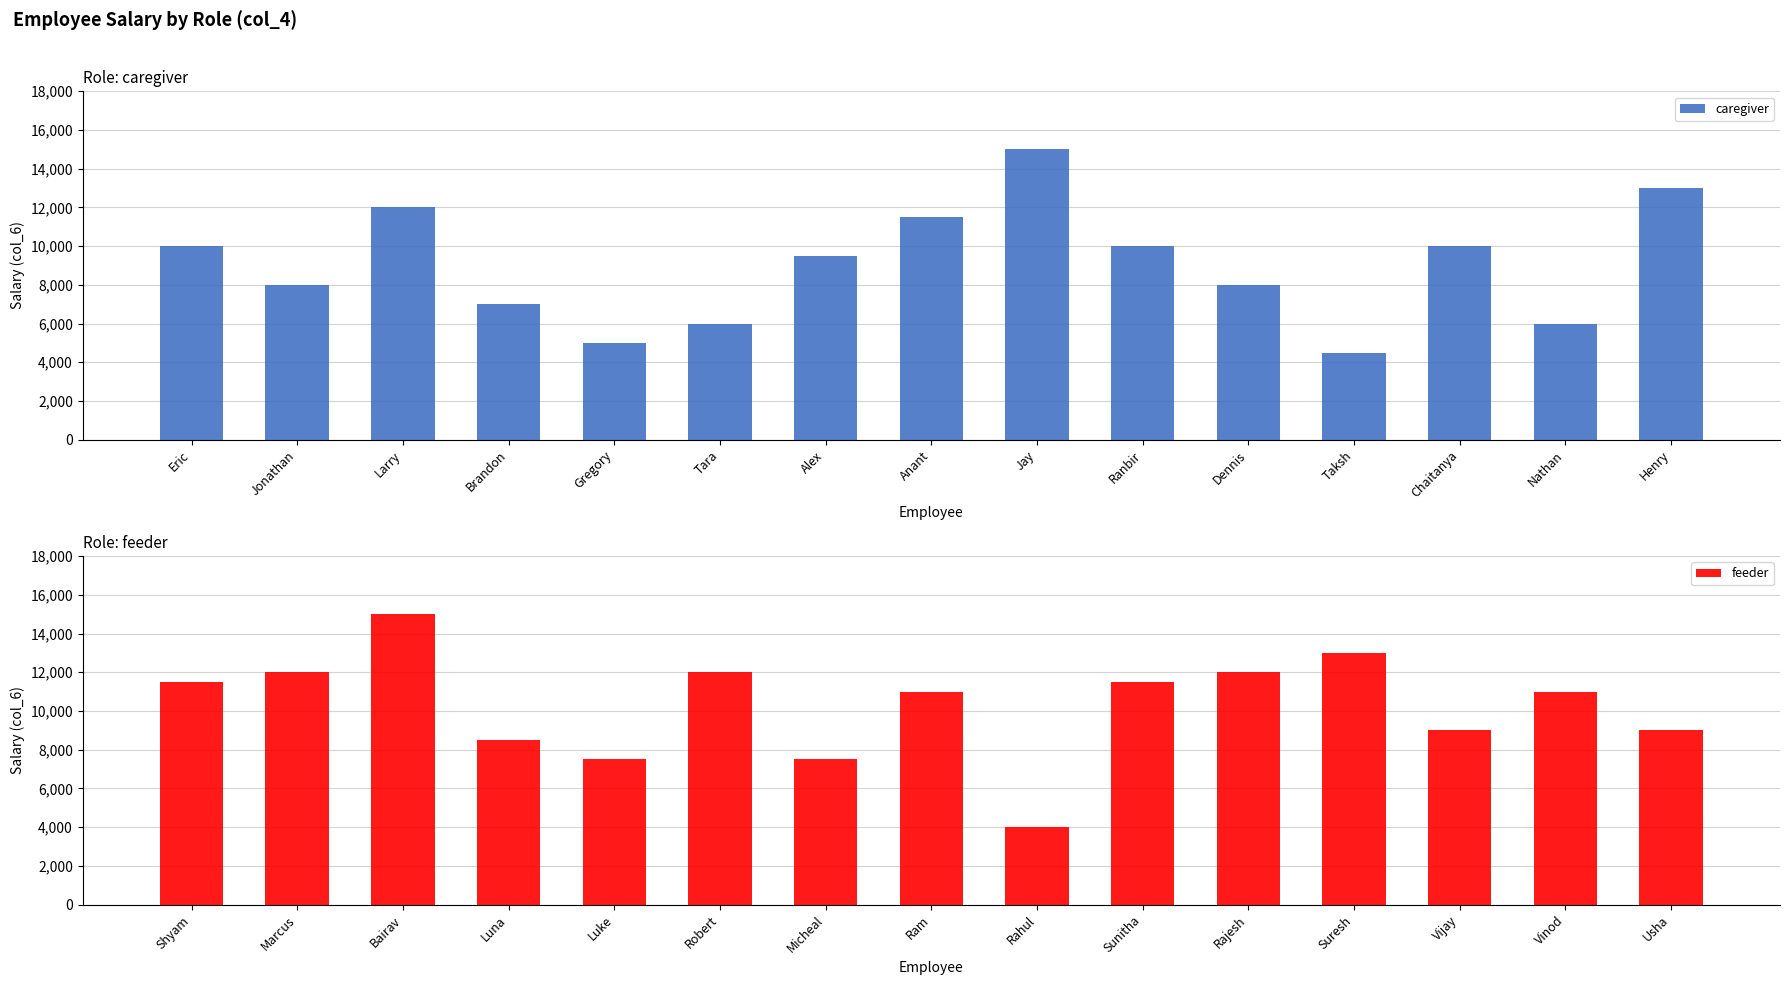

What is the difference between the feeder values at Vijay and Micheal?

1500